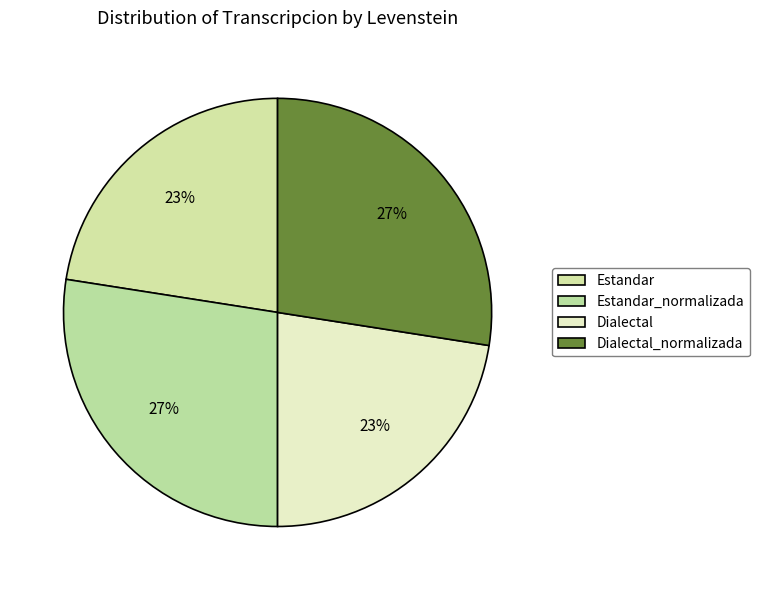

Does Dialectal_normalizada represent more than half of the total?

No